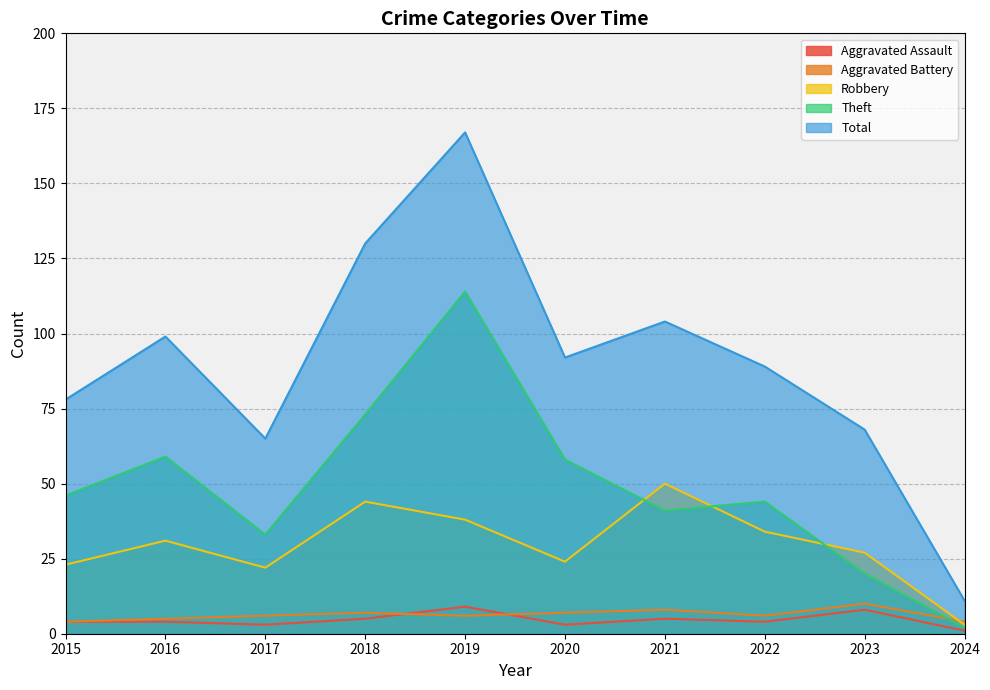

True or false: Aggravated Assault and Robbery intersect in this chart.

False